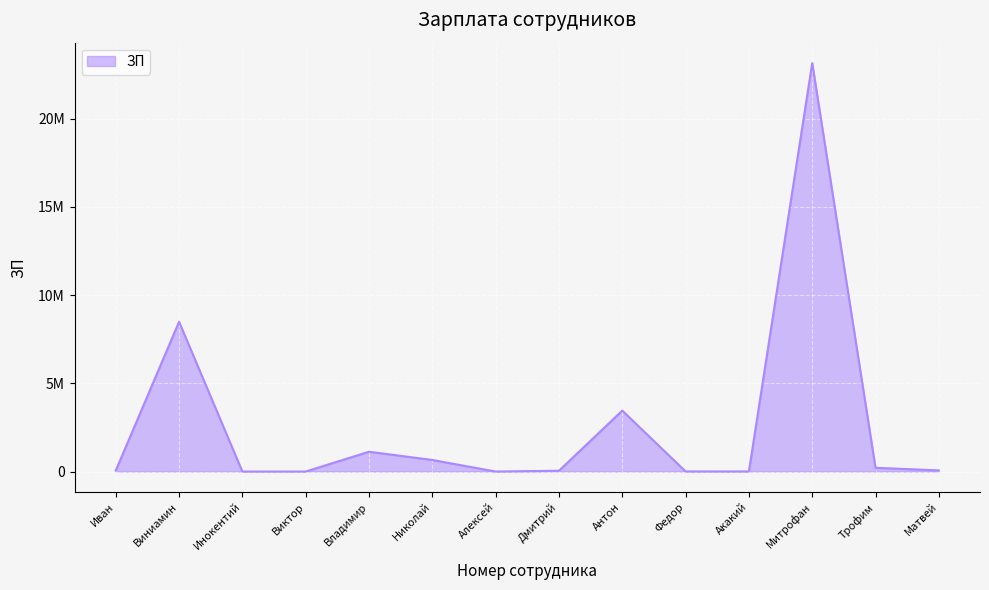

The chart shows a value of 1532658 at Антон. True or false?

False